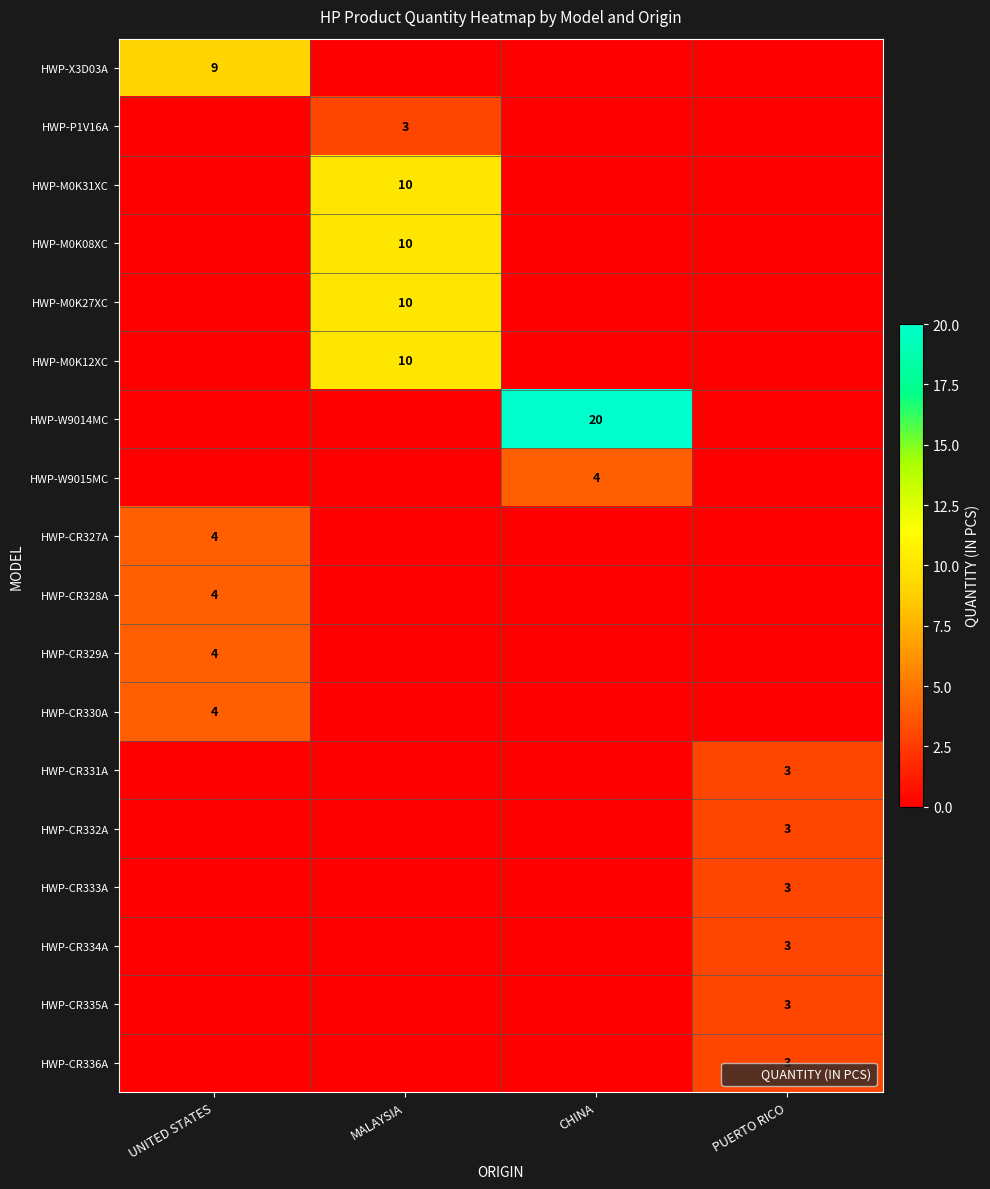

The value of HWP-P1V16A at CHINA is 0. True or false?

True